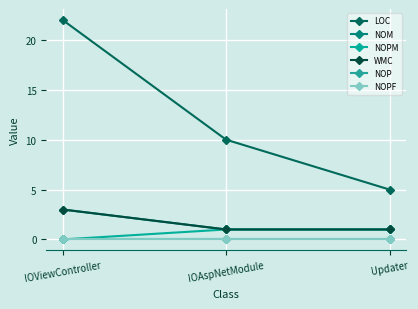

What is the value of the WMC point at the 1st from the left?

3